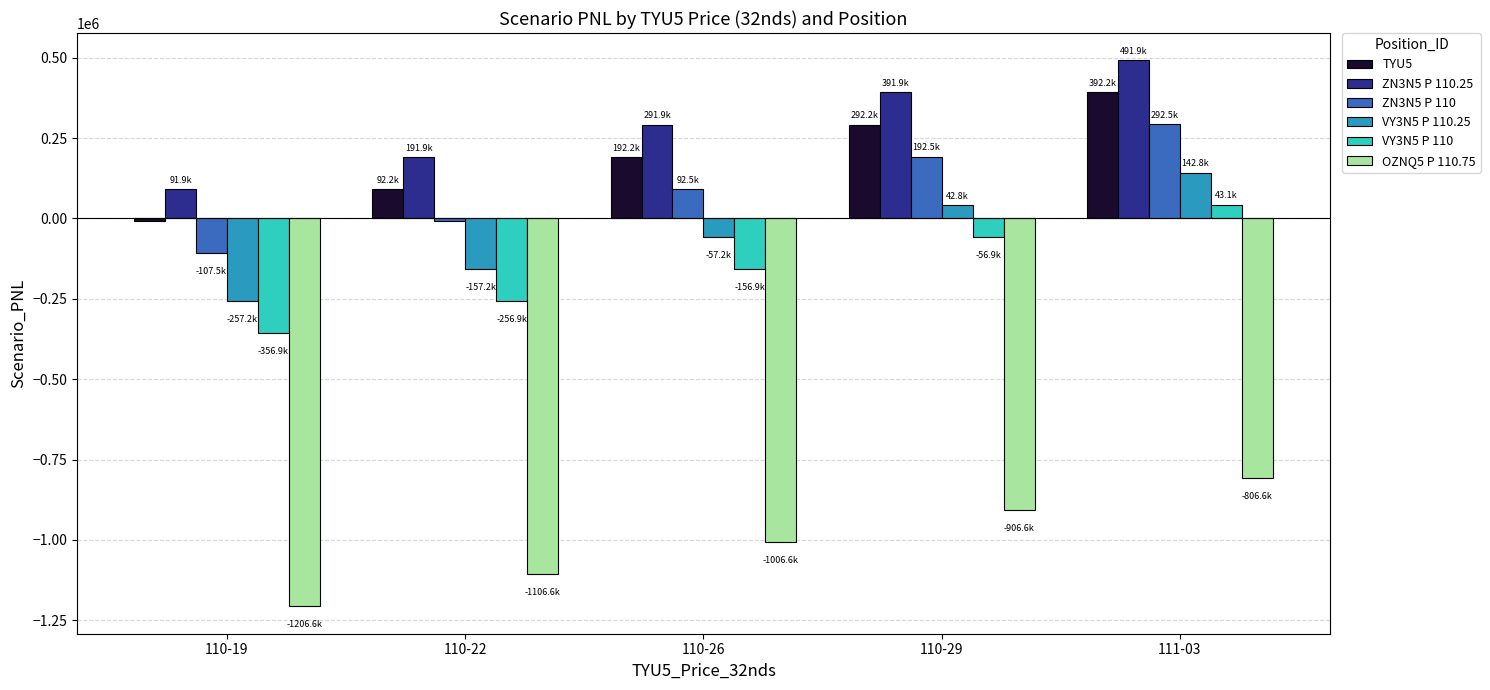

How many data points does each series have?

5